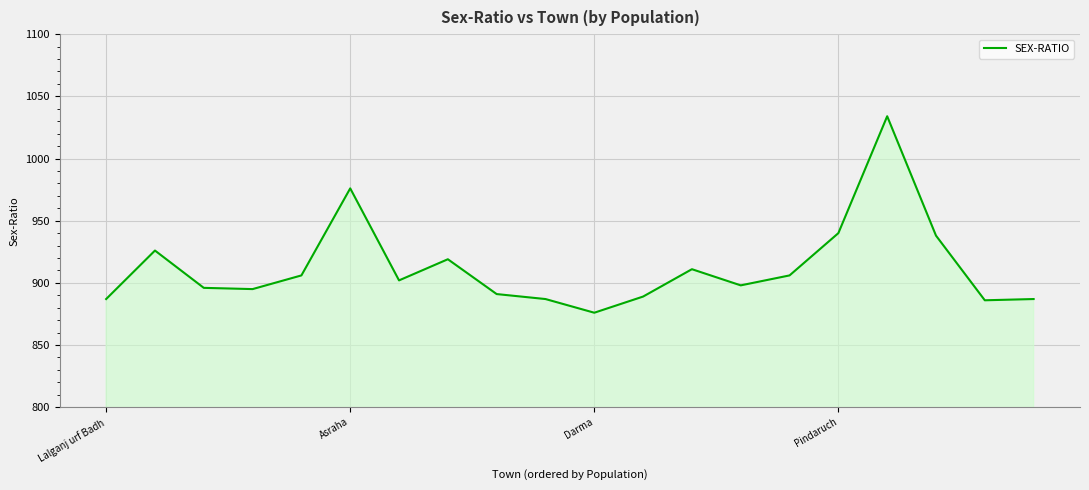

What is the greatest value displayed?

1034